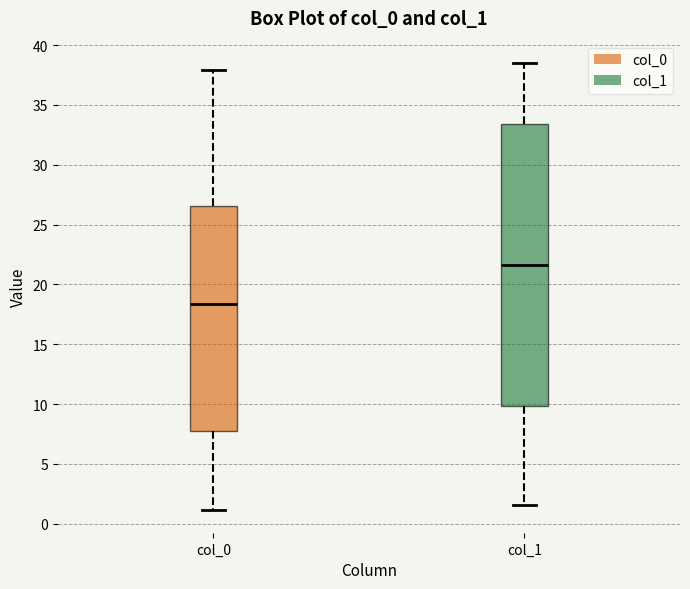

Comparing the boxes themselves (not the whiskers), which one is the tallest?

col_1